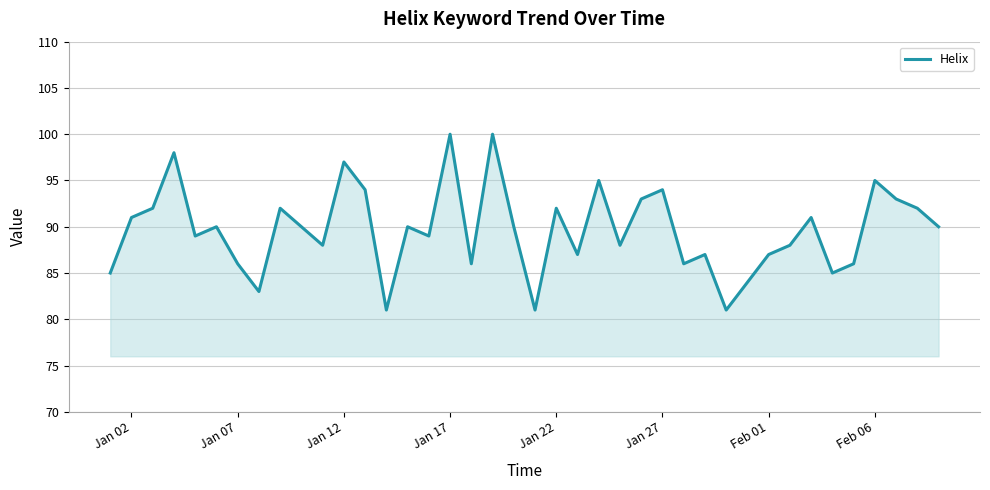

What is the difference between the maximum and minimum values?

19